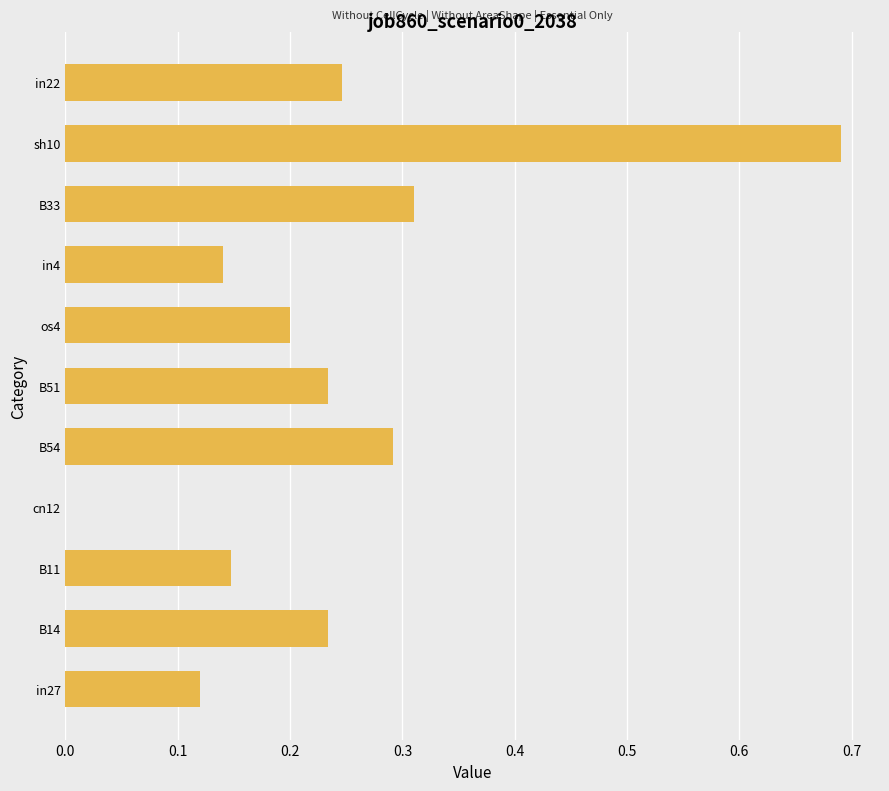

Is it true that the value at cn12 is 0.3?

False